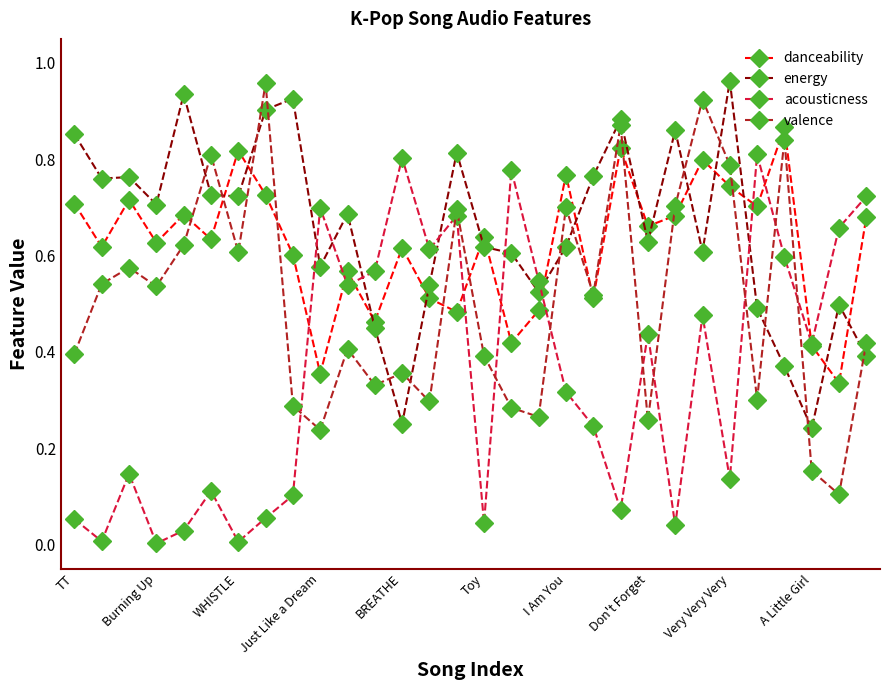

How many interior local valleys does the acousticness series have?

10